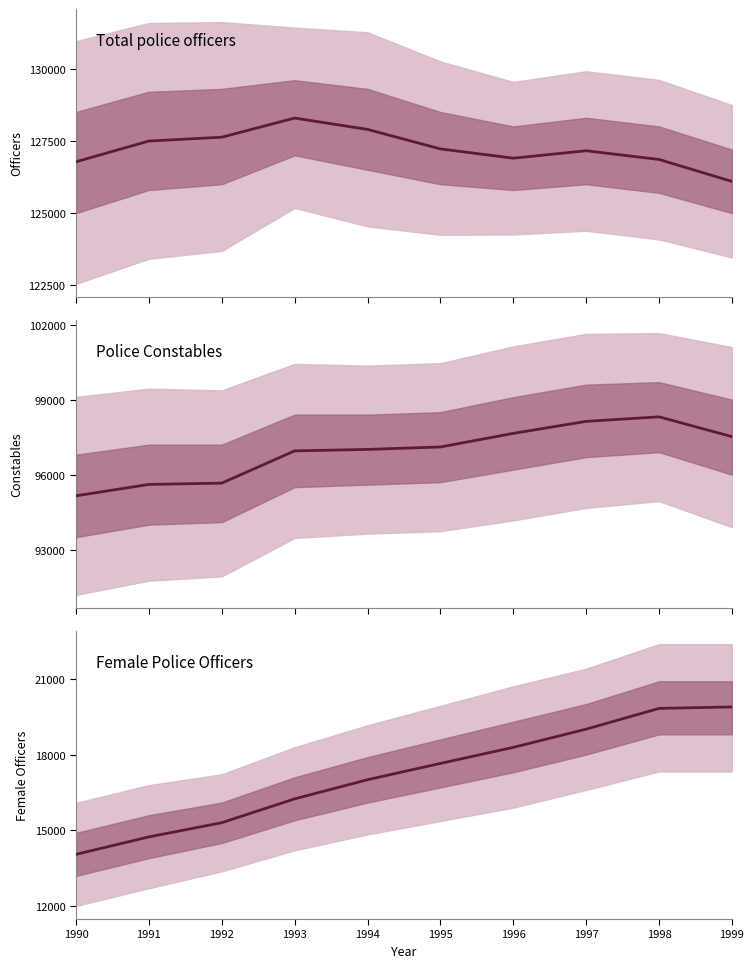

What is the value of the Police Constables point at the 3rd from the left?

95662